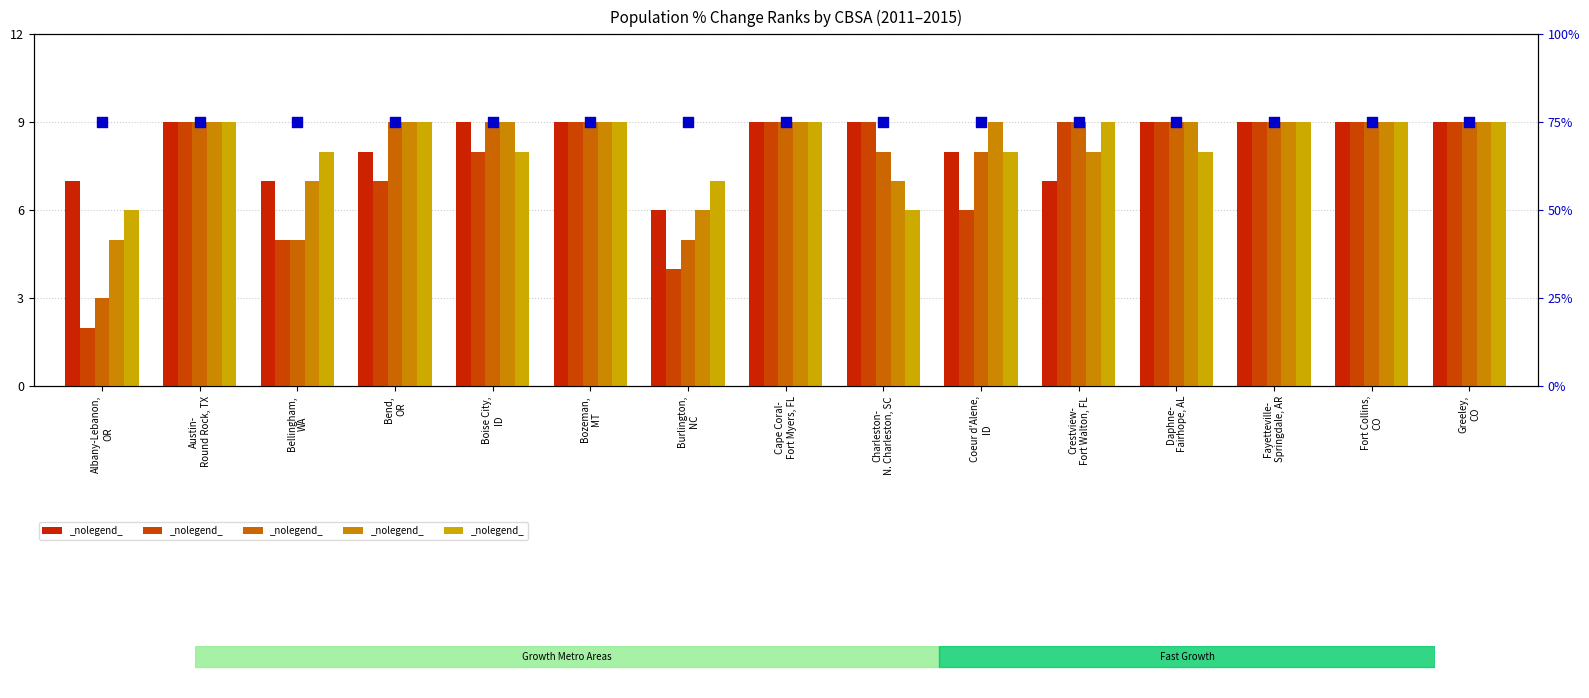

Which series contains the lowest Y value?

2012 Rank